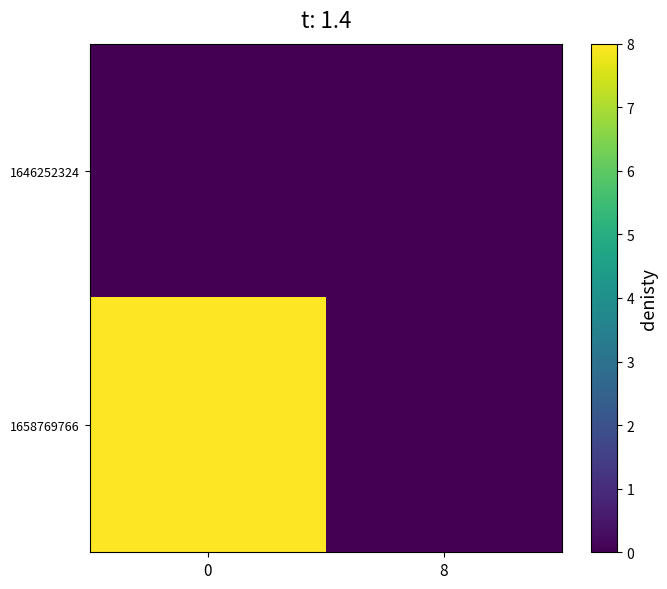

Reading left to right, list all the values displayed in this chart.

1646252324: 0=0	8=0
1658769766: 0=8	8=0